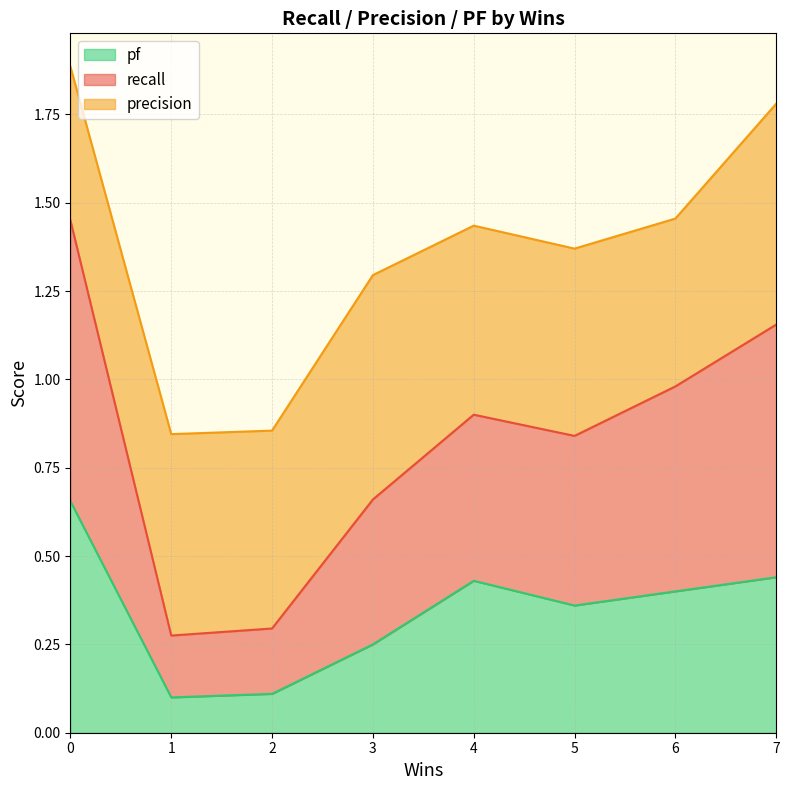

Between 2 and 3, which series saw the biggest shift?

recall